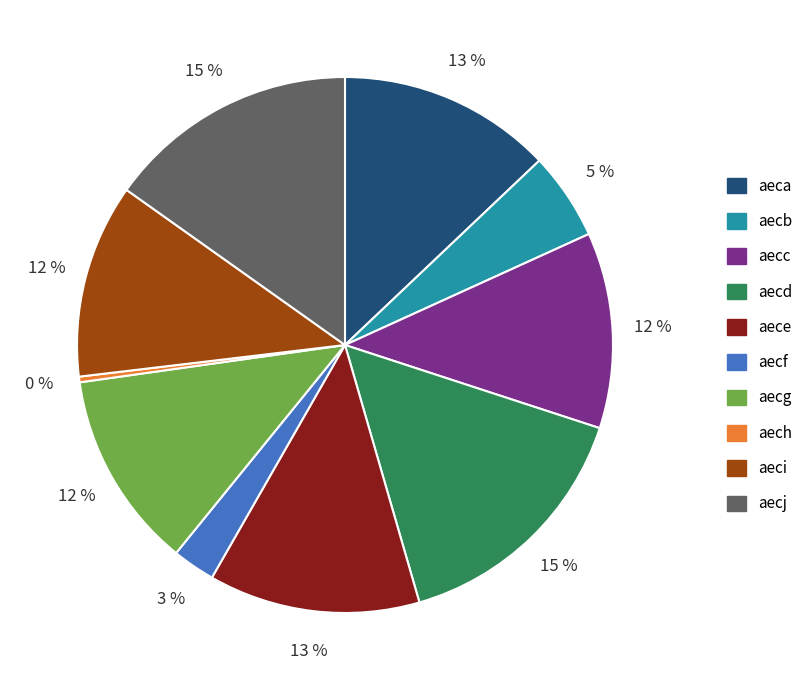

Is it true that aecb is 5% of the pie?

True